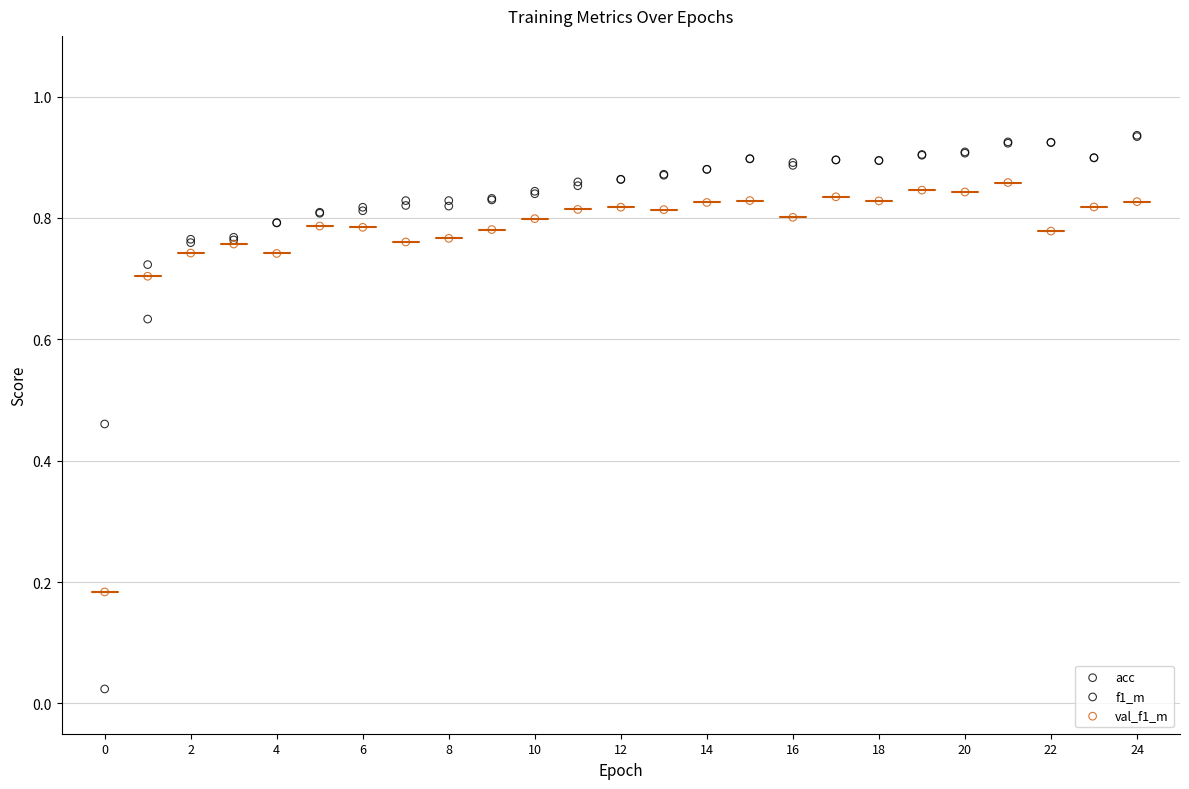

What are all the series names shown in the legend?

acc, f1_m, val_f1_m